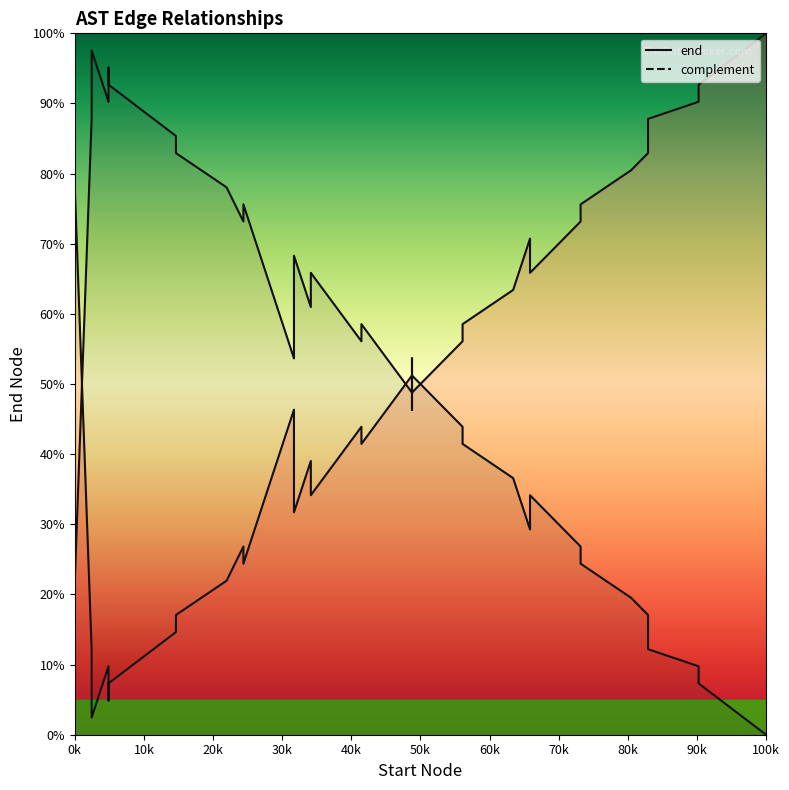

How many lines are shown in the chart?

2